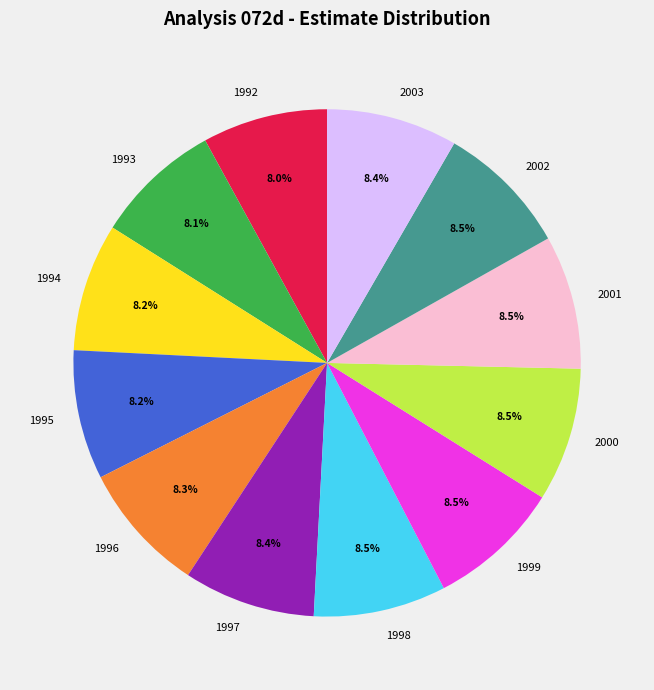

Approximately how many times larger is the value at 1996 compared to 2003?

1.0